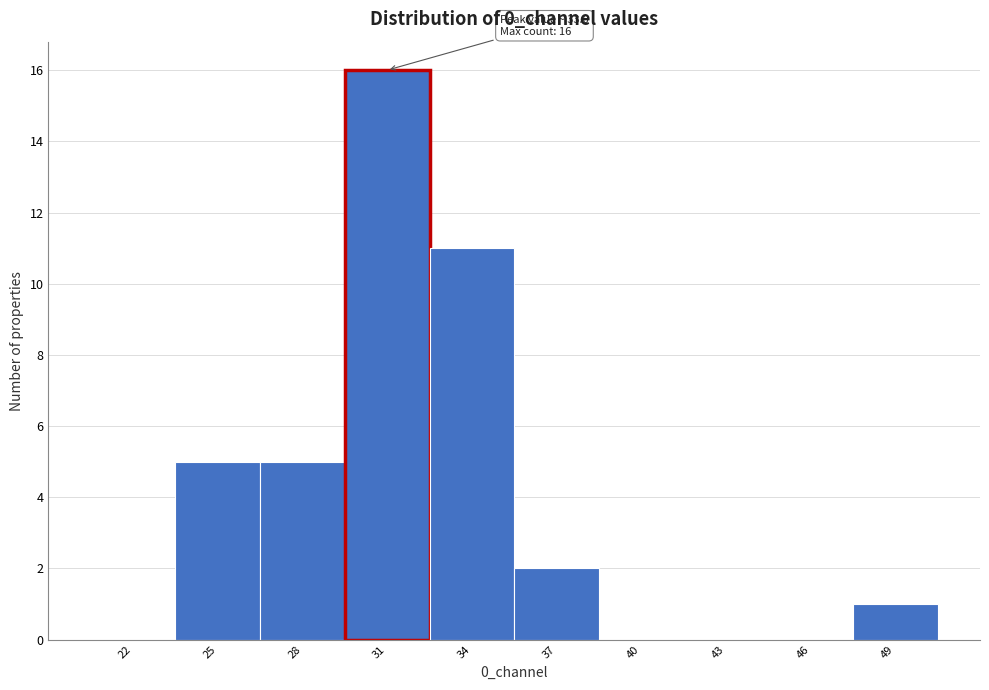

Reading right to left, transcribe all the data shown in this chart.

49=1	46=0	43=0	40=0	37=2	34=11	31=16	28=5	25=5	22=0